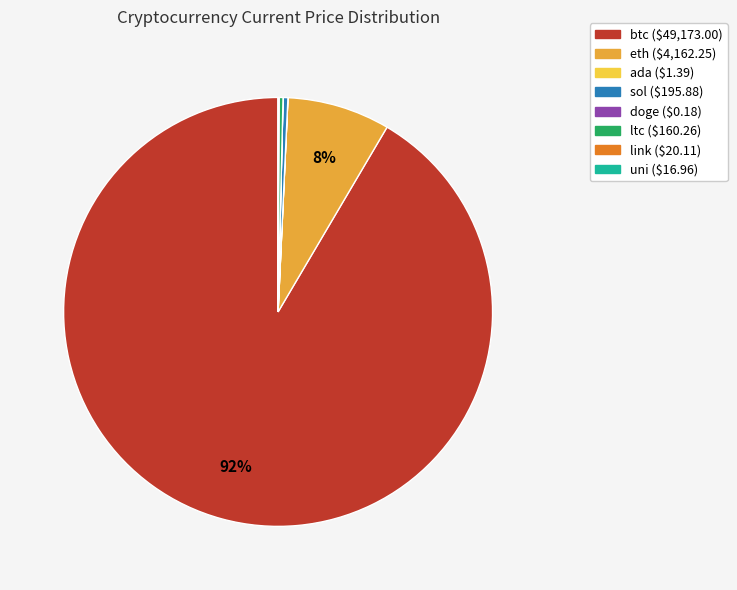

Is it true that eth is 8% of the pie?

True